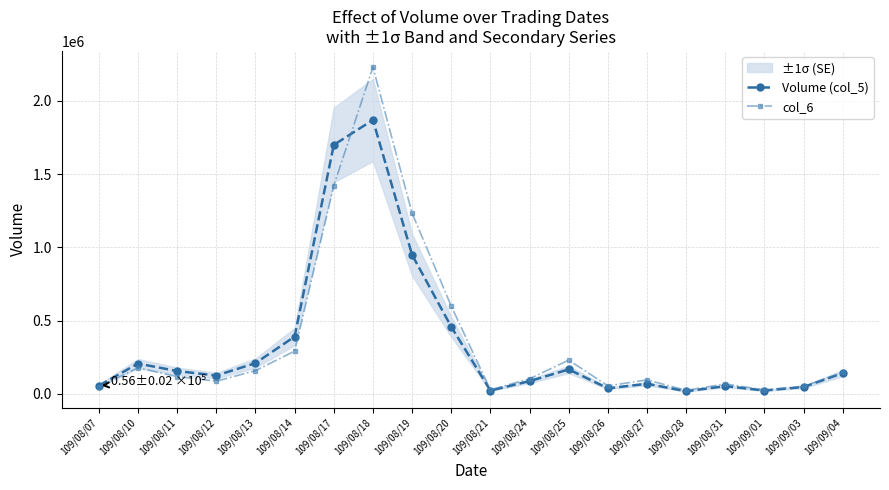

Where does the col_6 series first go above 117850?

109/08/10